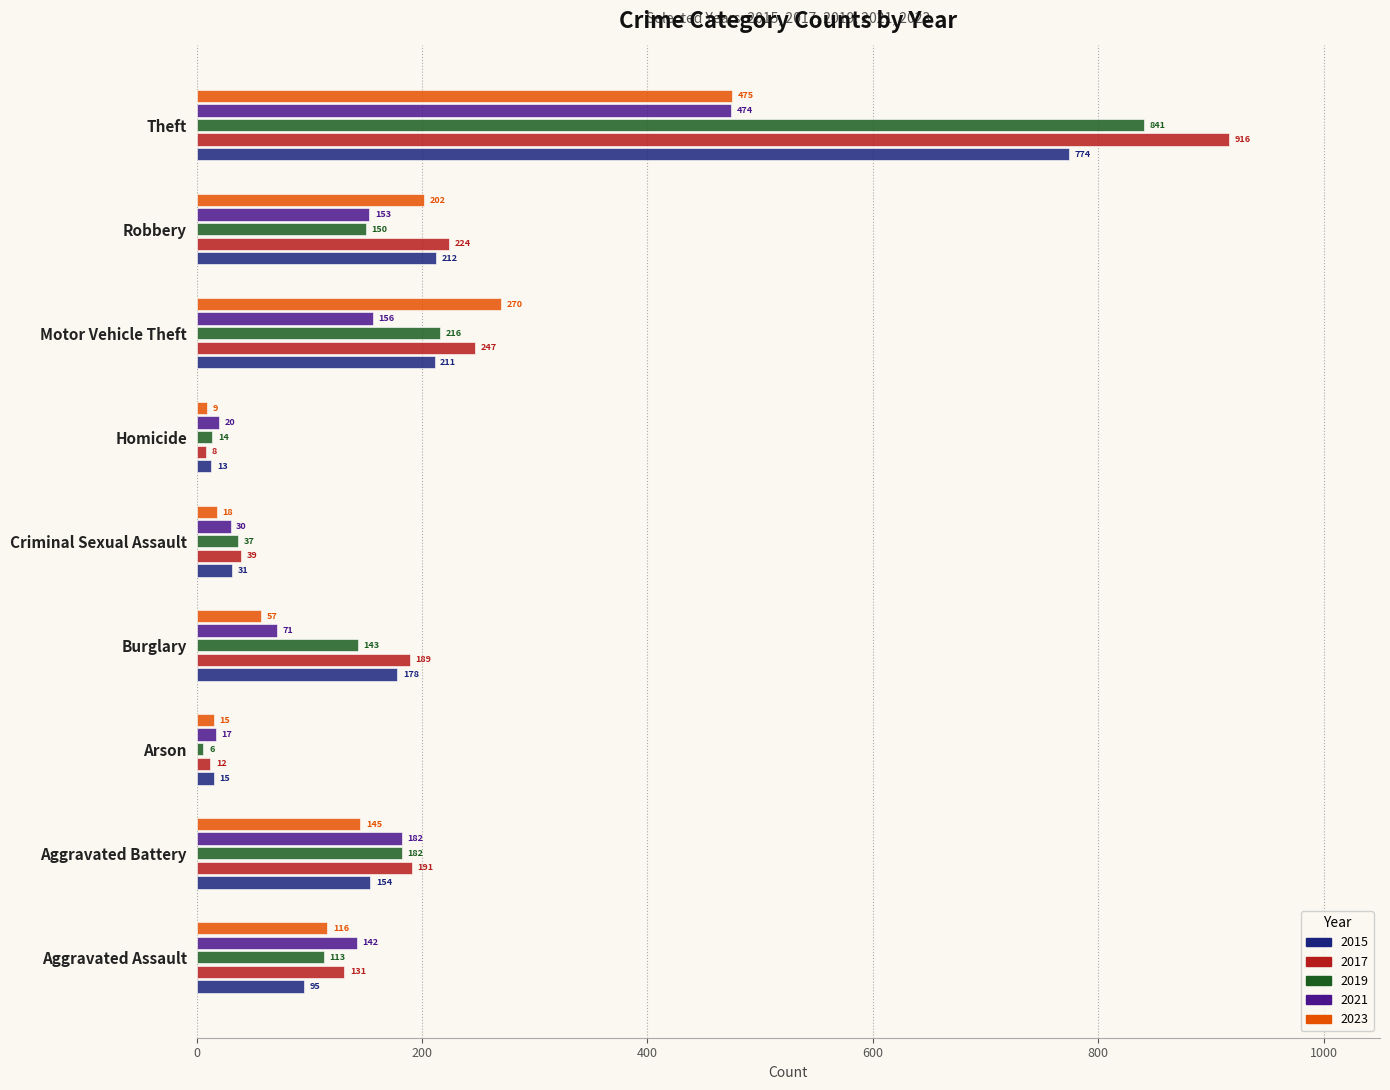

What is the difference between the maximum and minimum values in the 2015 series?

761